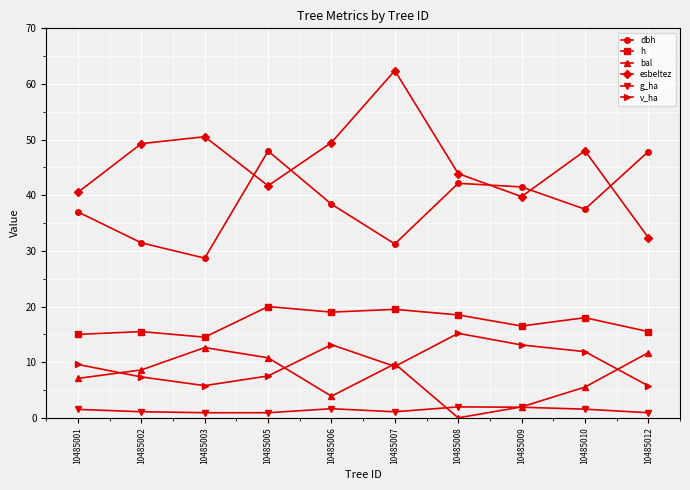

List the series in order of their peak value, lowest first.

g_ha, bal, v_ha, h, dbh, esbeltez